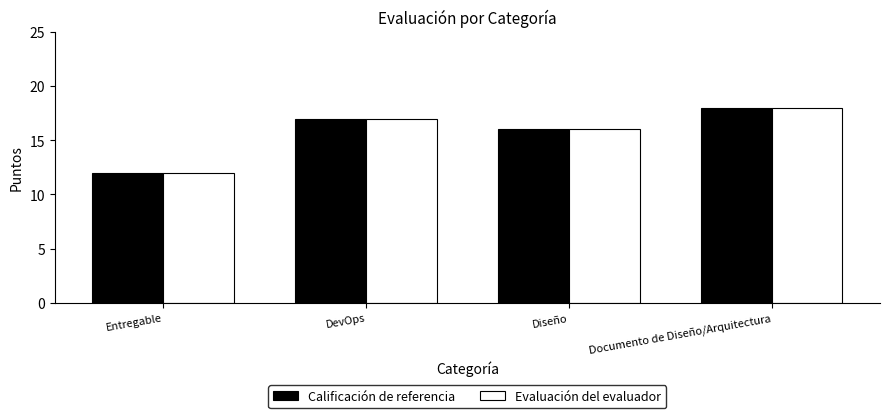

Rank the categories by Calificación de referencia value from highest to lowest.

Documento de Diseño/Arquitectura, DevOps, Diseño, Entregable